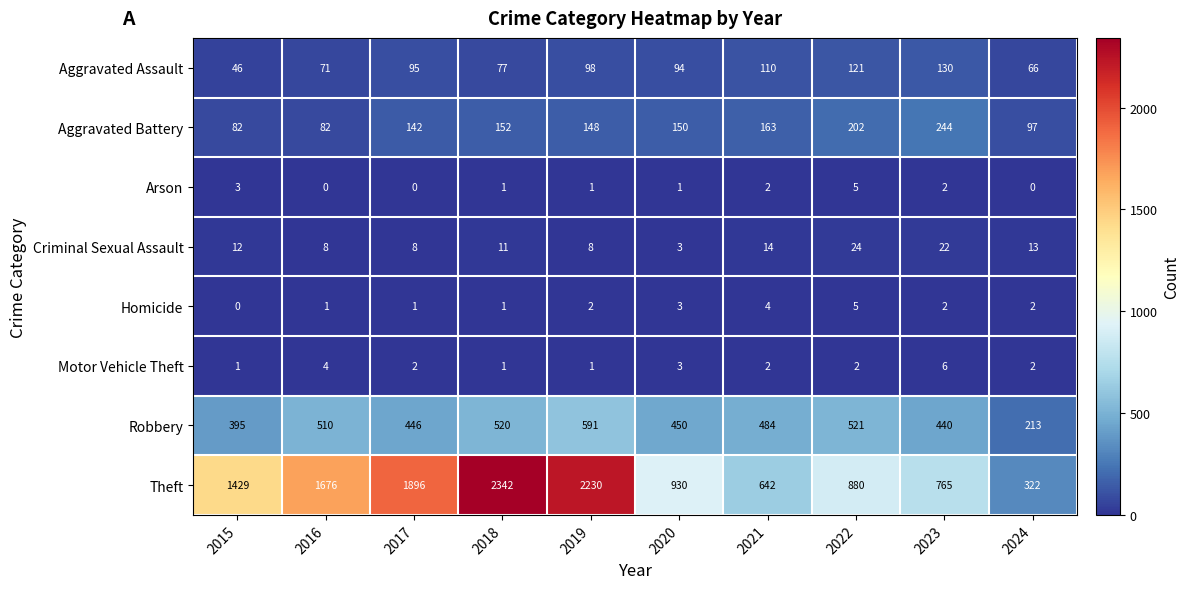

At how many categories does at least one series exceed 515?

9